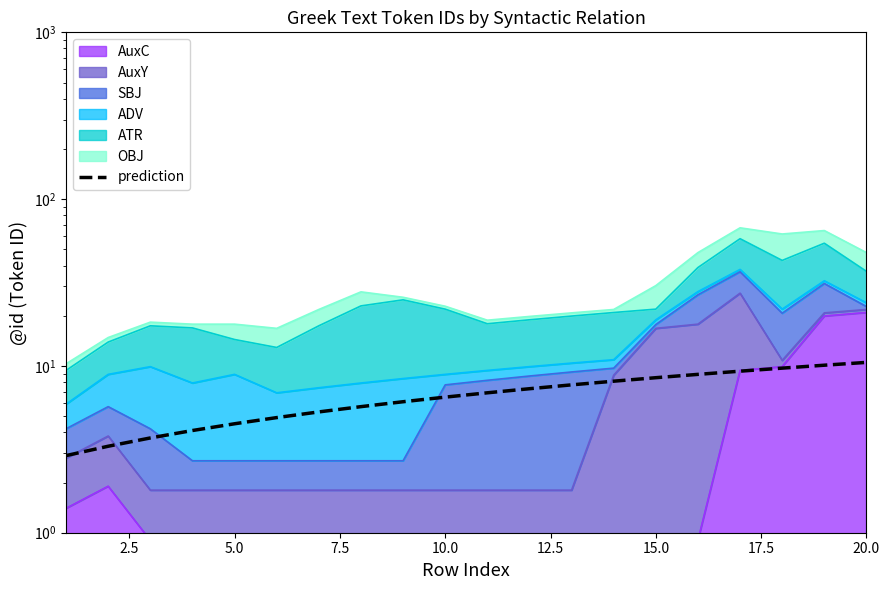

How many values are below 6?

8